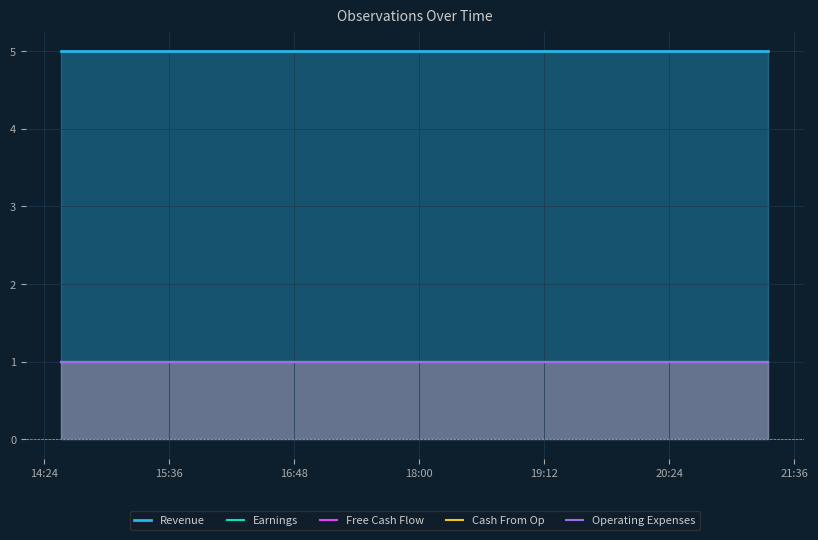

Rank the series by their maximum value, from highest to lowest.

Revenue, Earnings, Free Cash Flow, Cash From Op, Operating Expenses